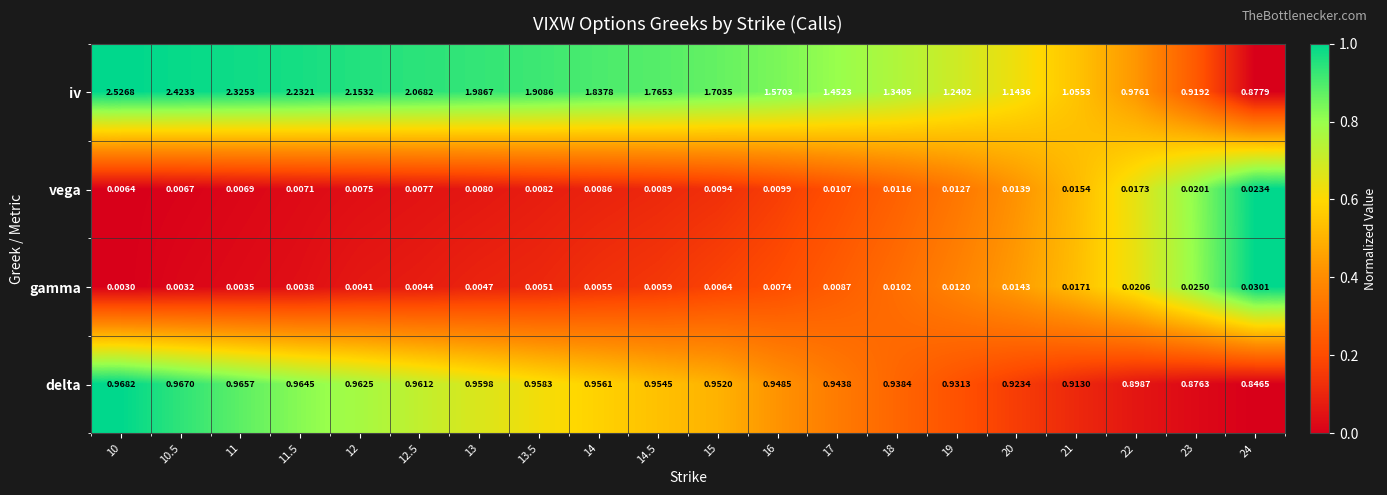

Which series has the largest range (max minus min)?

iv